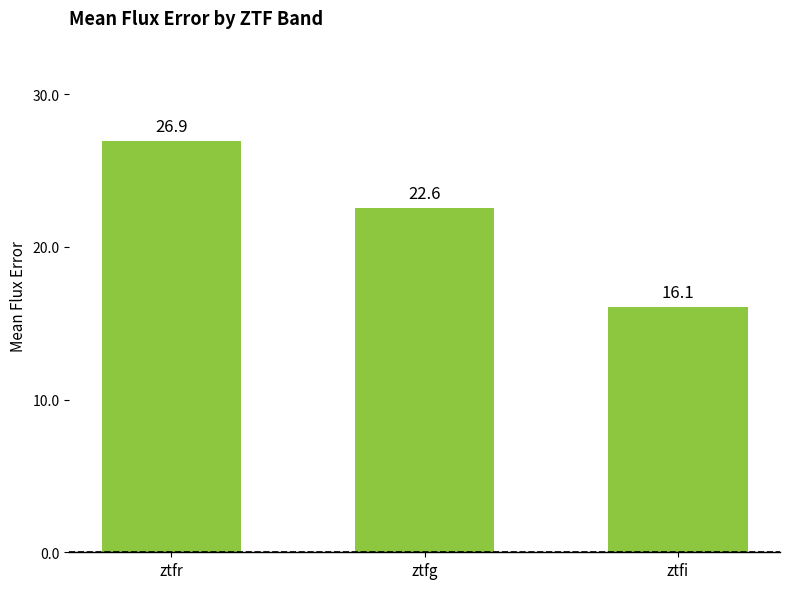

What is the sum of the values at ztfr and ztfi?

43.0